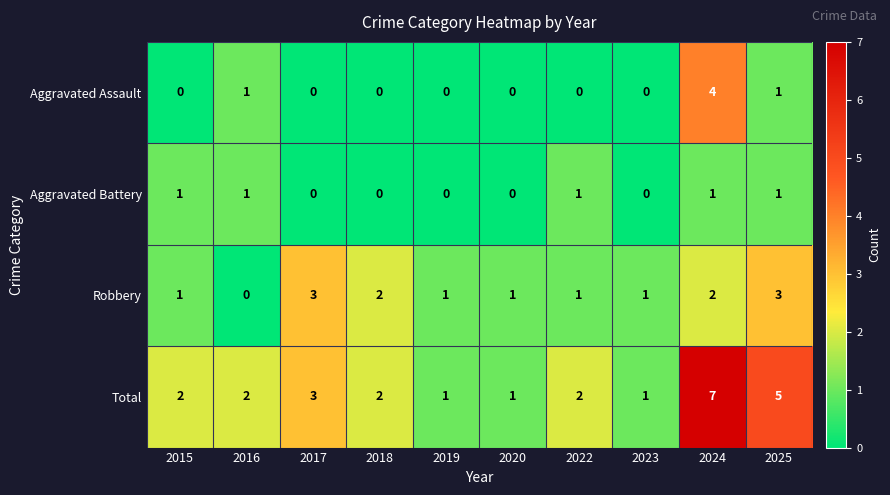

The Aggravated Battery series shows 2 at 2022. True or false?

False